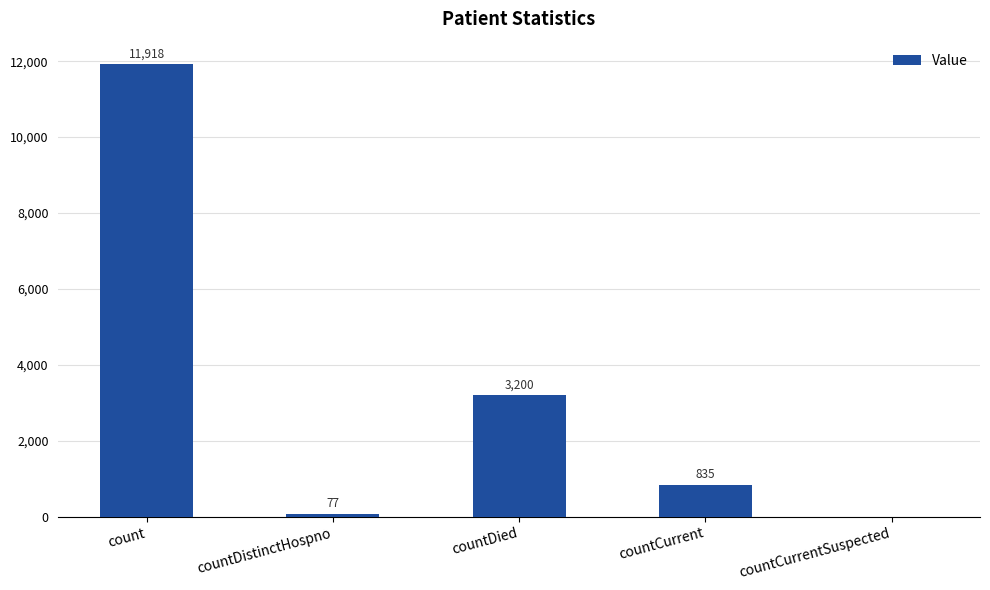

The chart shows a value of 3200 at countDied. True or false?

True